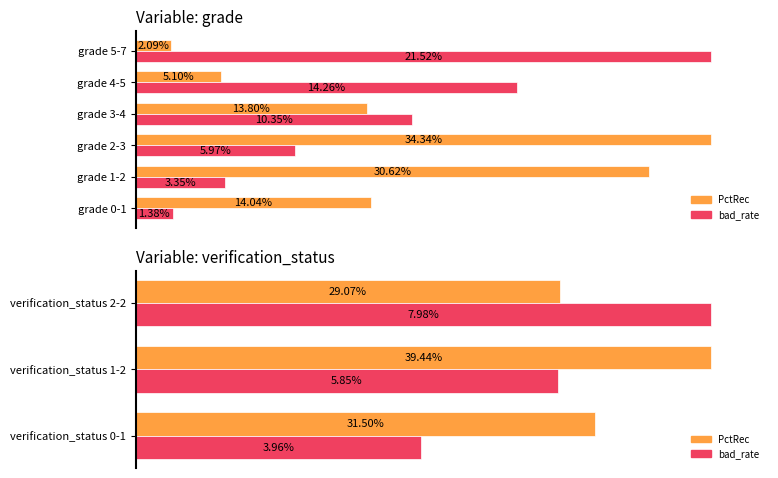

Rank the series by their average value, from highest to lowest.

PctRec, bad_rate